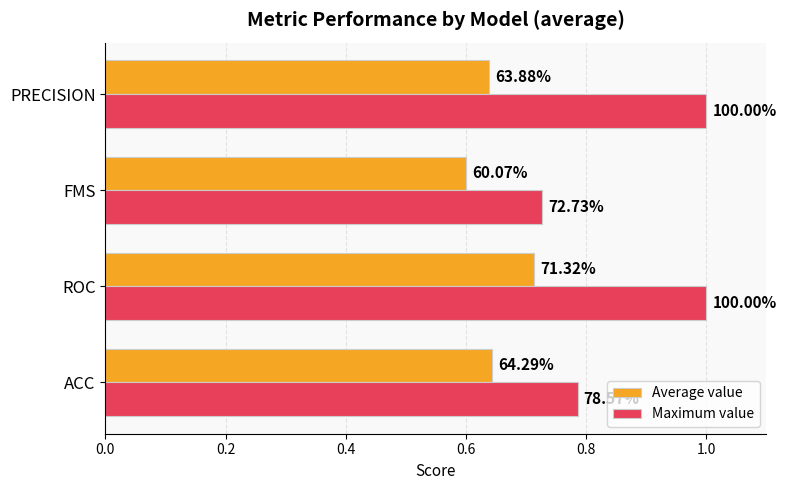

List the series in order of their overall mean, highest first.

Maximum value, Average value